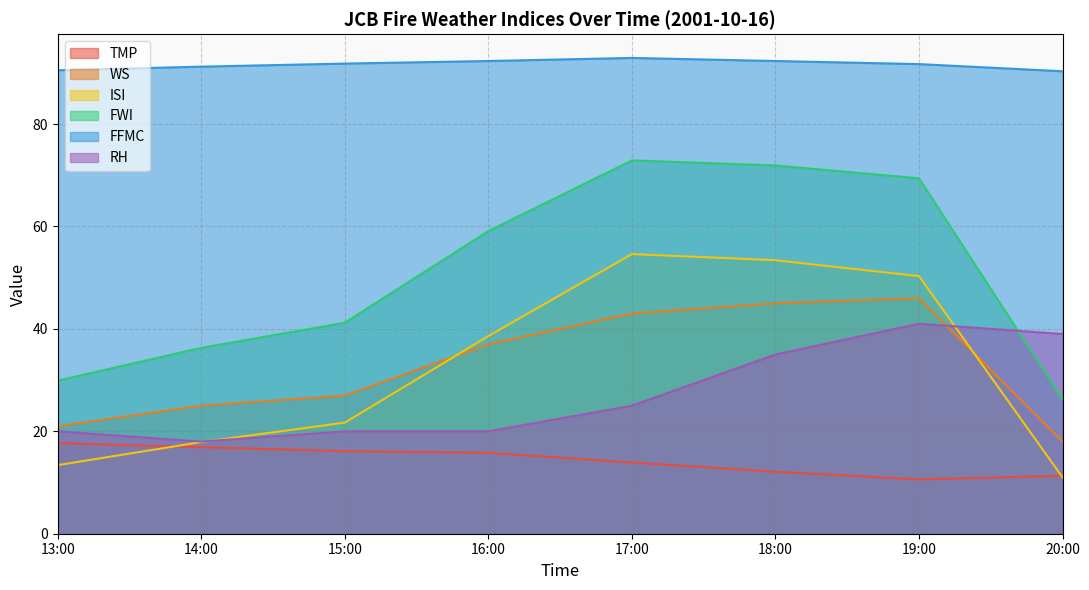

Reading left to right, list all the values displayed in this chart.

TMP: 13:00=17.7	14:00=16.9	15:00=16.1	16:00=15.8	17:00=13.9	18:00=12.1	19:00=10.6	20:00=11.3
WS: 13:00=21.0	14:00=25.0	15:00=27.0	16:00=37.0	17:00=43.0	18:00=45.0	19:00=46.0	20:00=18.0
ISI: 13:00=13.4	14:00=17.9	15:00=21.7	16:00=38.6	17:00=54.6	18:00=53.4	19:00=50.3	20:00=11.0
FWI: 13:00=29.9	14:00=36.3	15:00=41.2	16:00=59.1	17:00=72.9	18:00=71.9	19:00=69.4	20:00=26.2
FFMC: 13:00=90.5	14:00=91.2	15:00=91.8	16:00=92.3	17:00=92.9	18:00=92.3	19:00=91.7	20:00=90.3
RH: 13:00=20.0	14:00=18.0	15:00=20.0	16:00=20.0	17:00=25.0	18:00=35.0	19:00=41.0	20:00=39.0